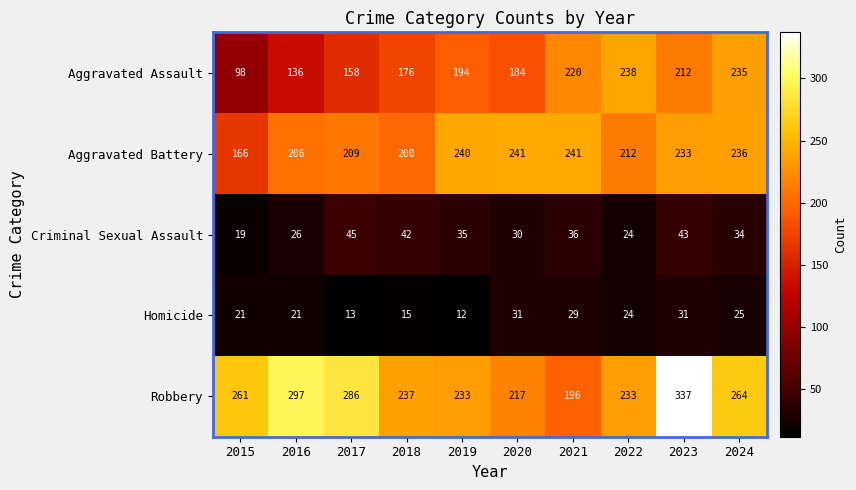

Count the number of categories in the chart.

10